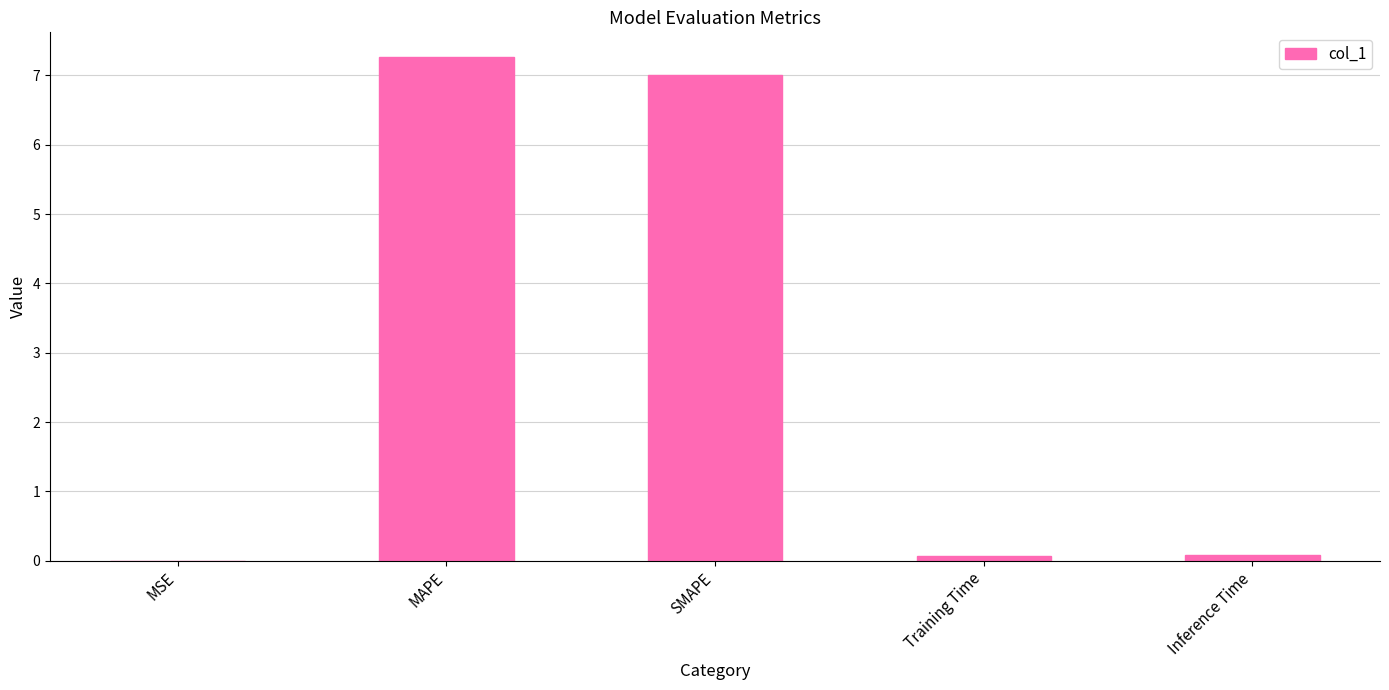

The chart shows a value of 7.0 at SMAPE. True or false?

True